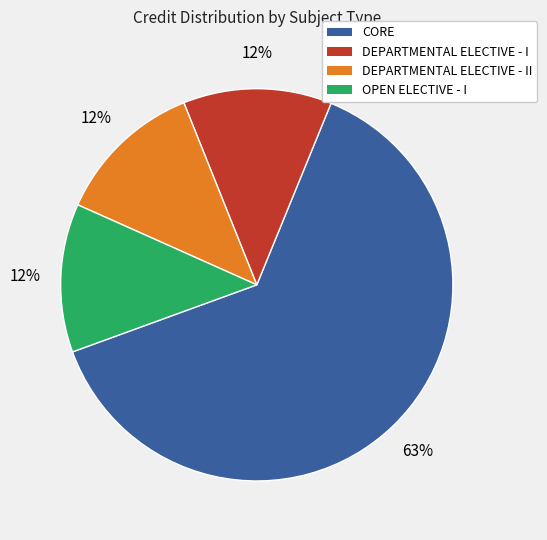

How many segments does this pie chart have?

4